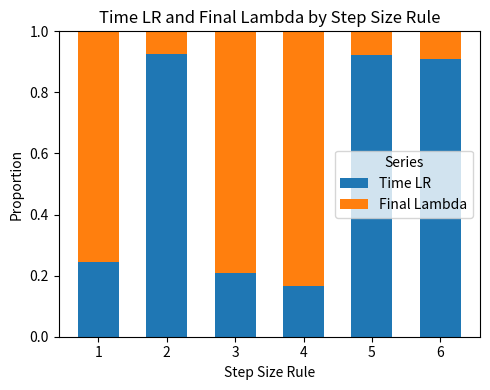

True or false: Time LR has a value of 1.4 at 6.

False